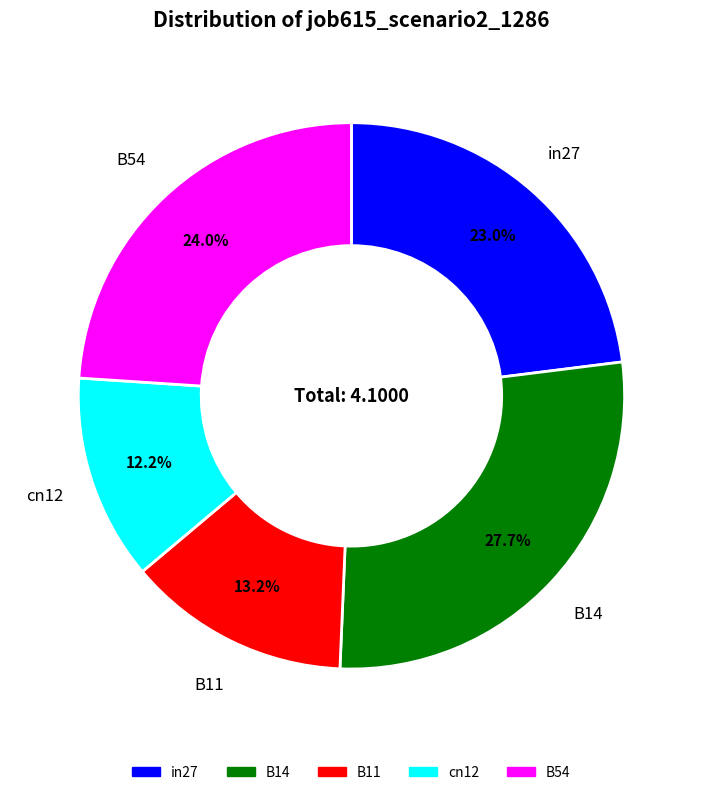

True or false: B11 accounts for 28% of the total.

False